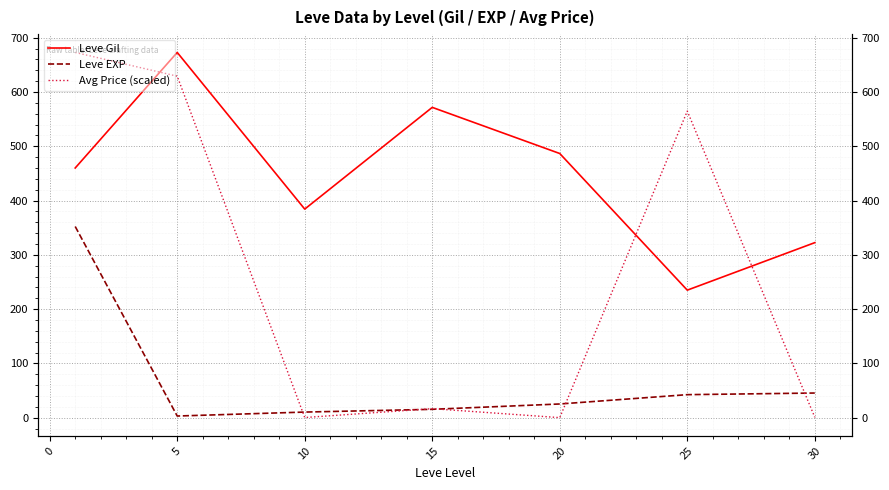

What is the difference between the Avg Price (scaled) values at 10 and 5?

628.7